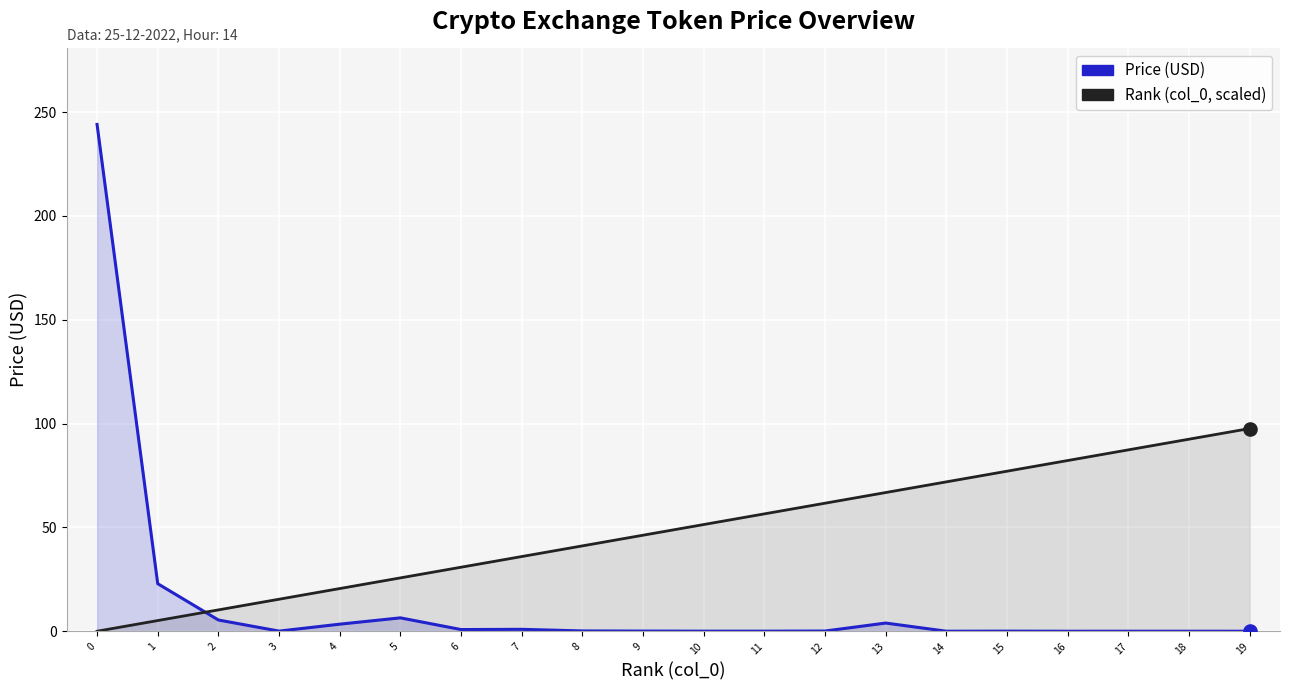

Which series has the largest total across all categories?

Rank (col_0, scaled)